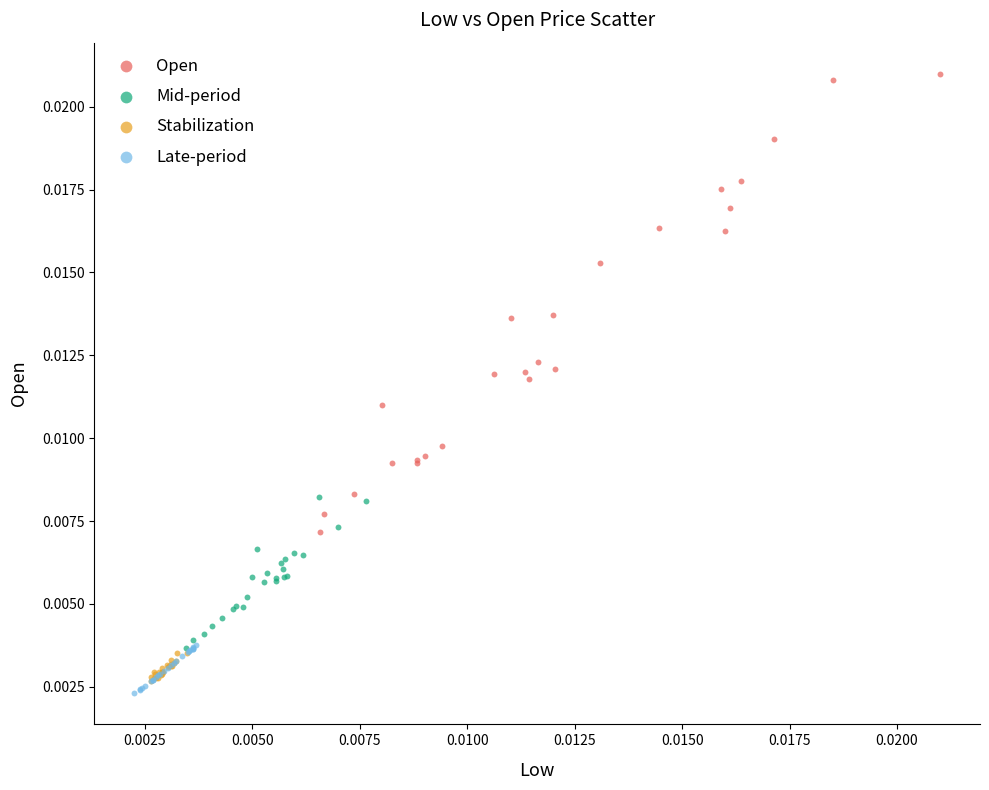

Which series reaches the maximum Y coordinate?

Open